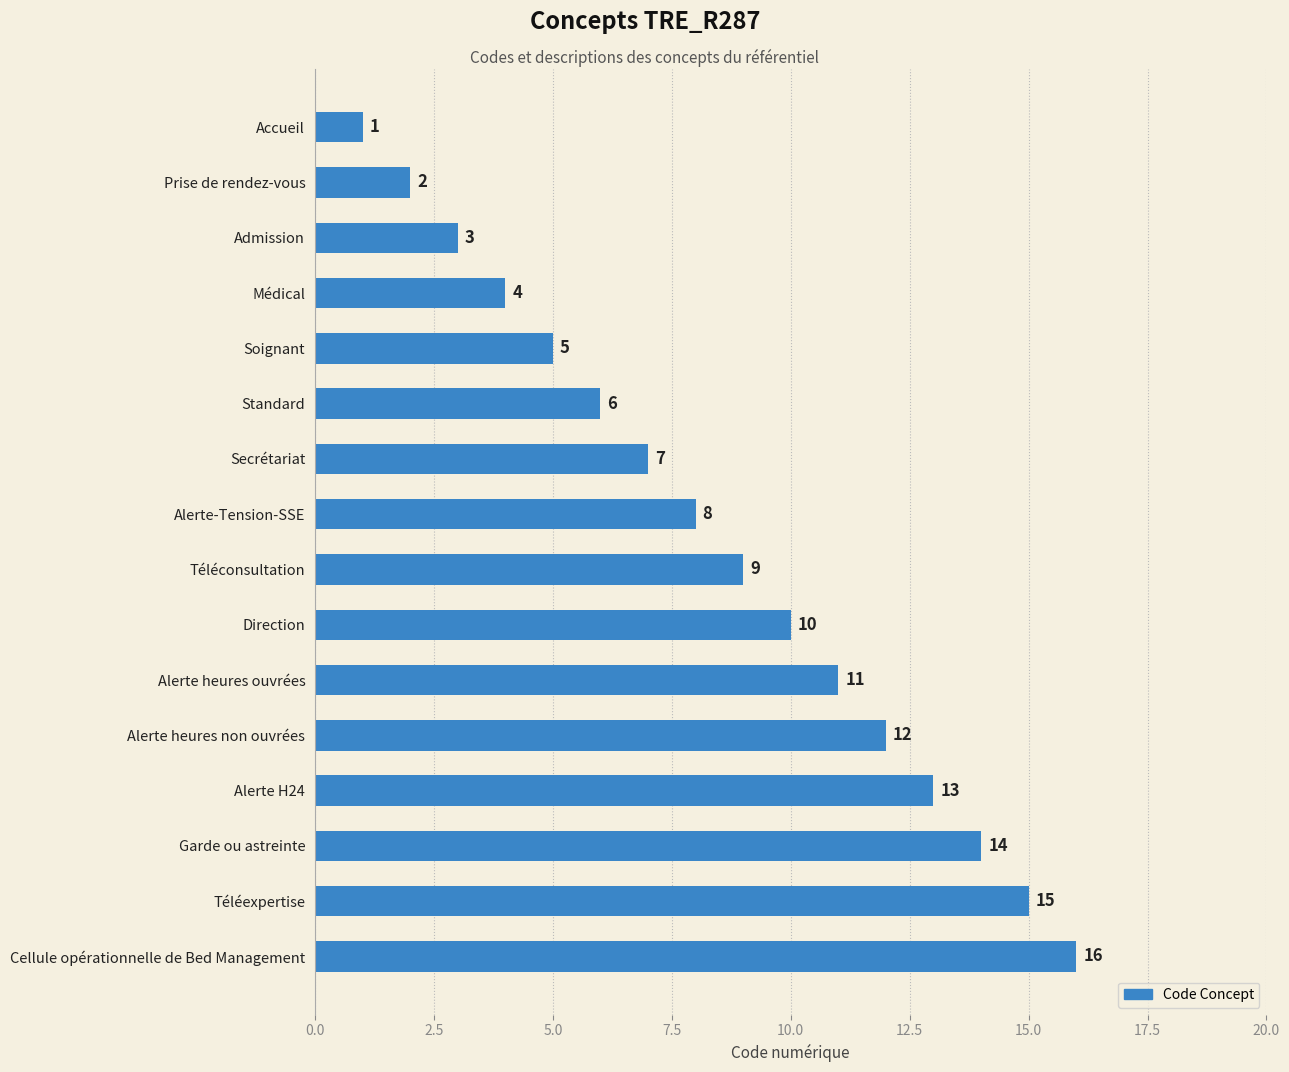

Read the value at Secrétariat.

7